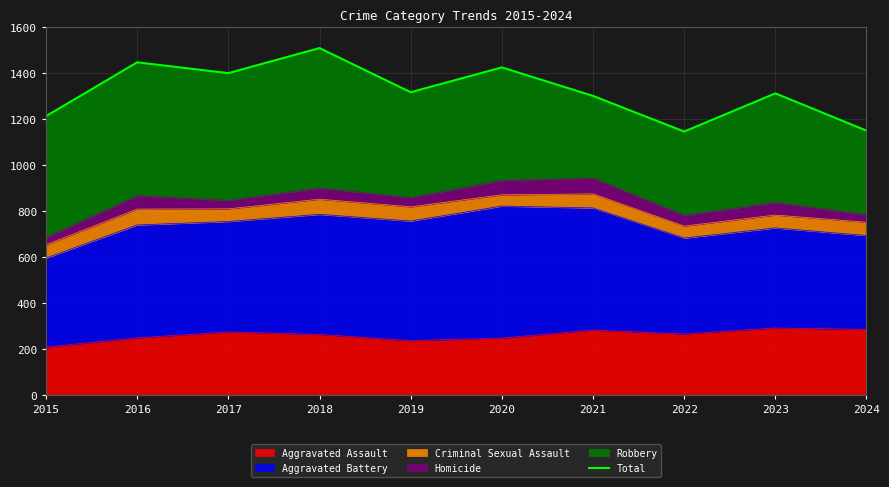

Rank the categories by value from lowest to highest.

2022, 2024, 2015, 2021, 2023, 2019, 2017, 2020, 2016, 2018